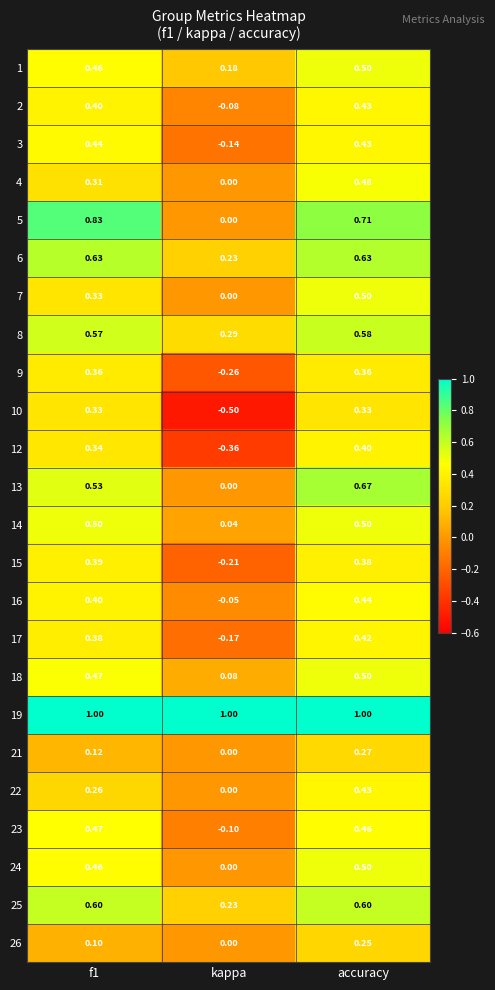

Which category has the lowest value in the 22 series?

kappa